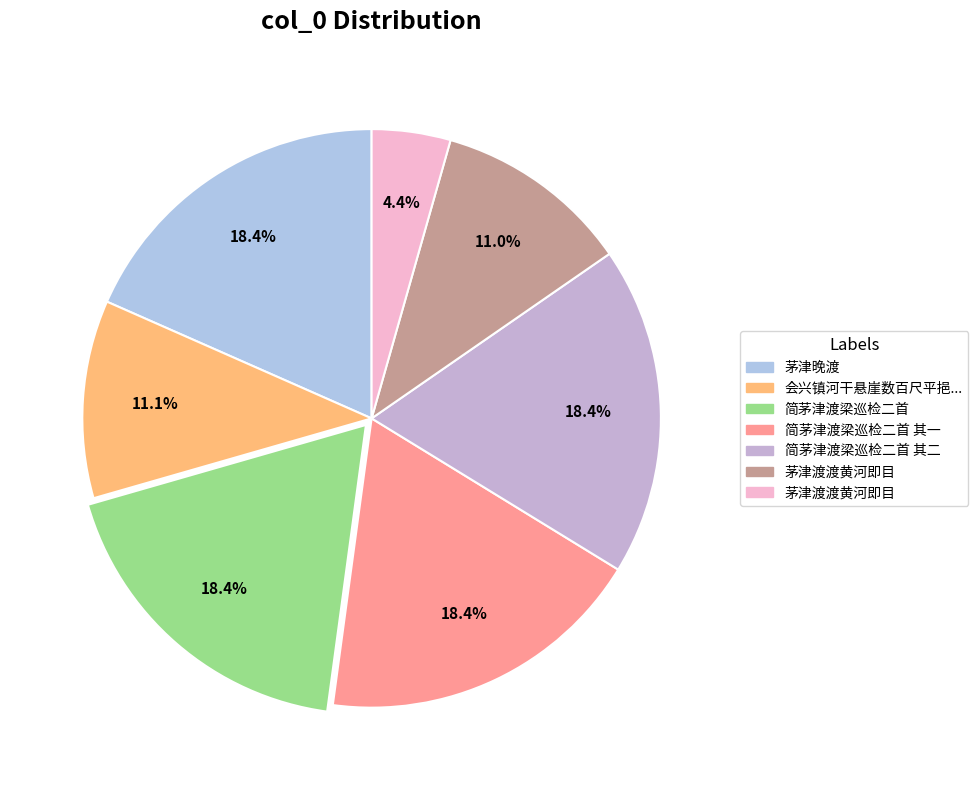

How many segments does this pie chart have?

7